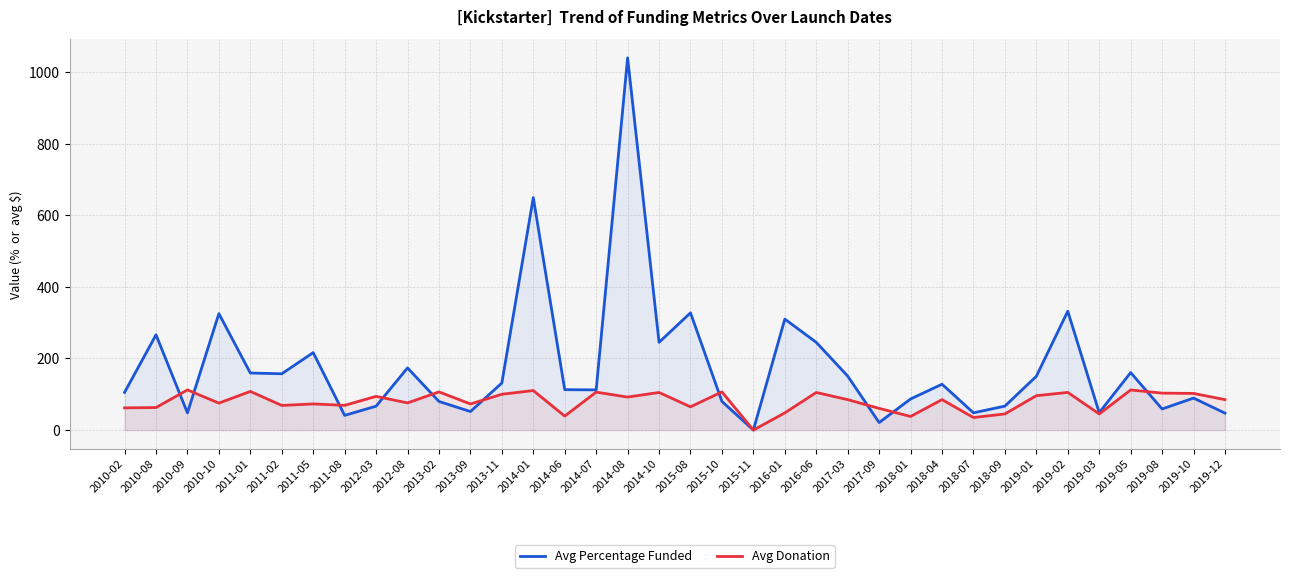

Rank the series by their average value, from lowest to highest.

Avg Donation, Avg Percentage Funded